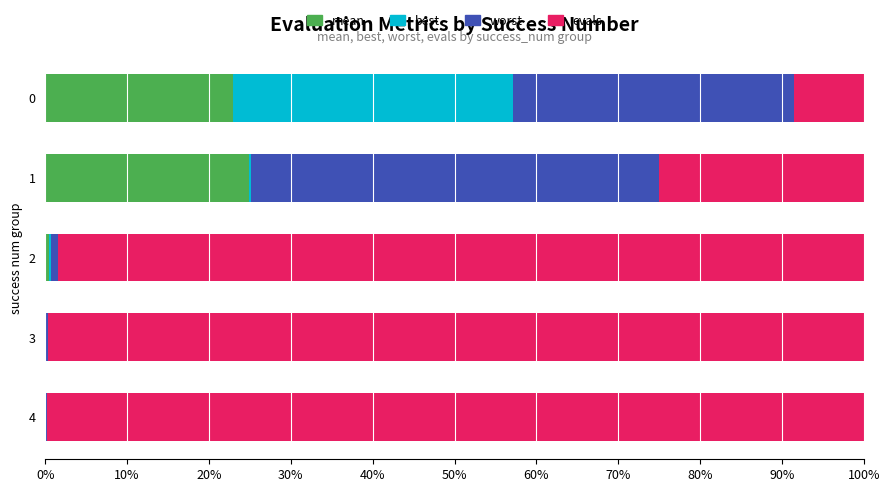

What is the total value across all series at 0?

100.0